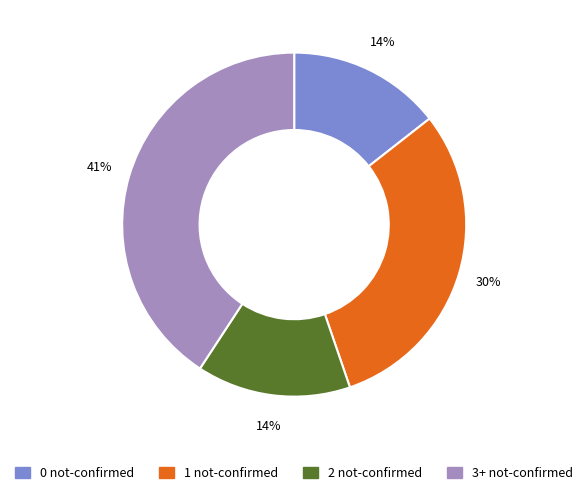

To the nearest percent, what is the difference between the 2 not-confirmed and 1 not-confirmed slice percentages?

16%